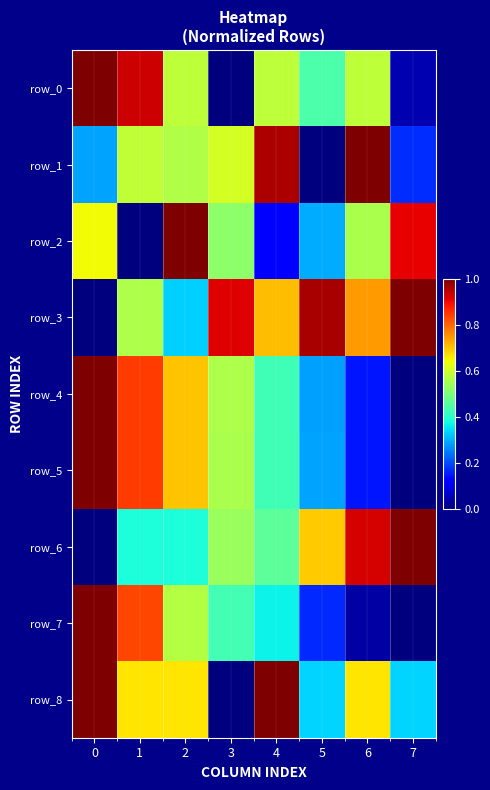

Read the row_2 value at 3.

0.5